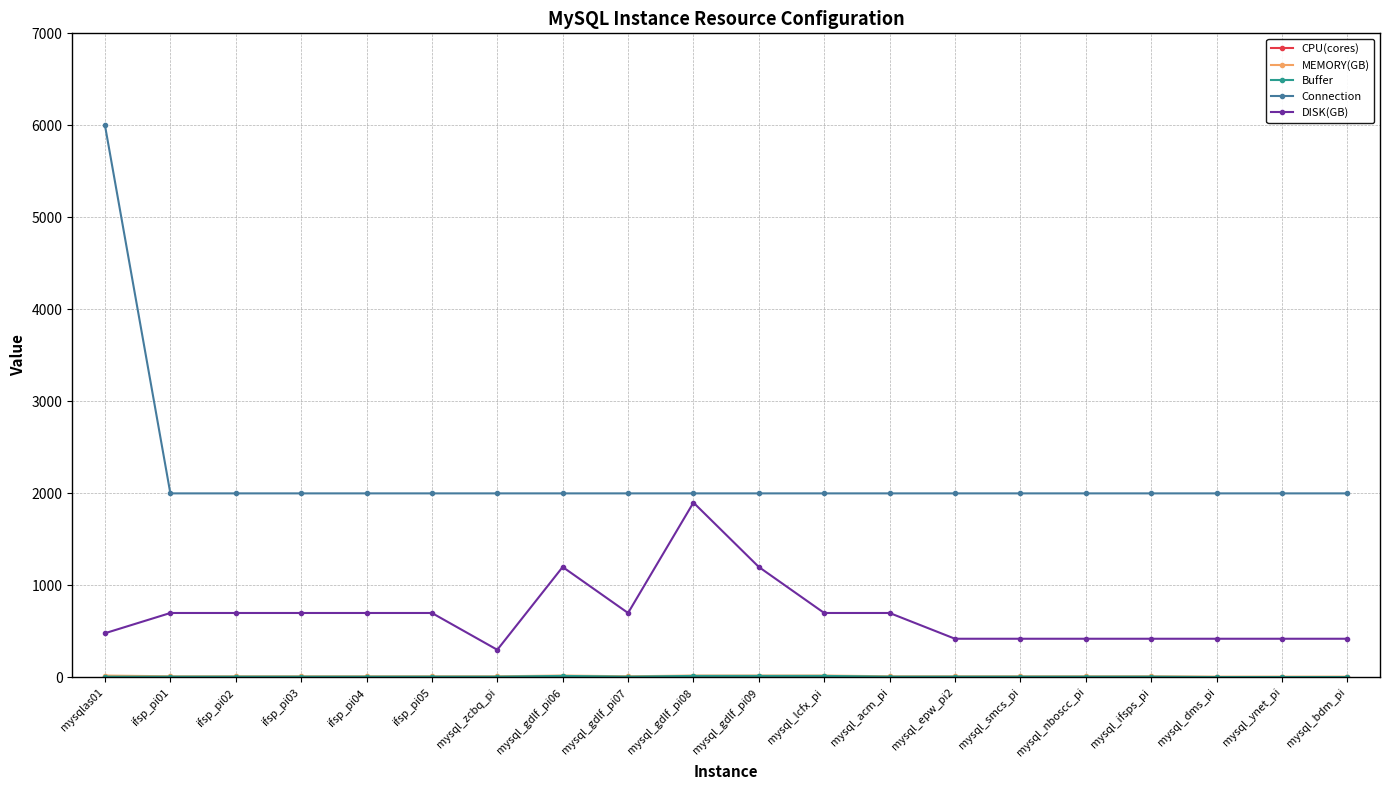

The value of Connection at mysql_smcs_pi is 2000. True or false?

True